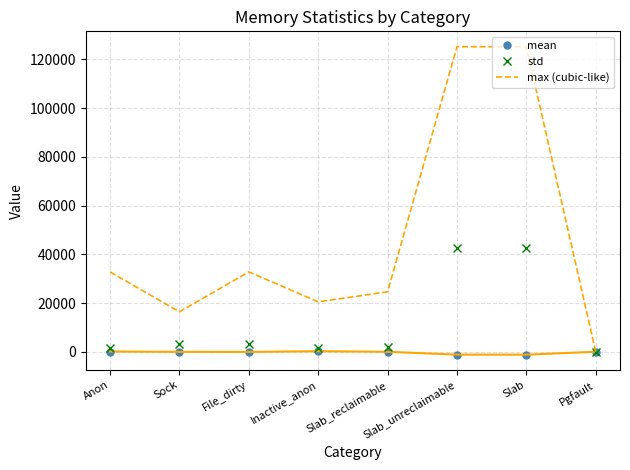

What is the sum of all mean values?

-2162.2